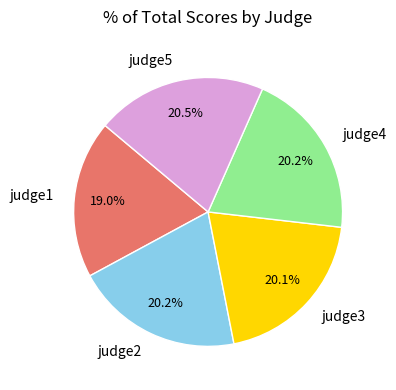

How many slices are in this pie chart?

5